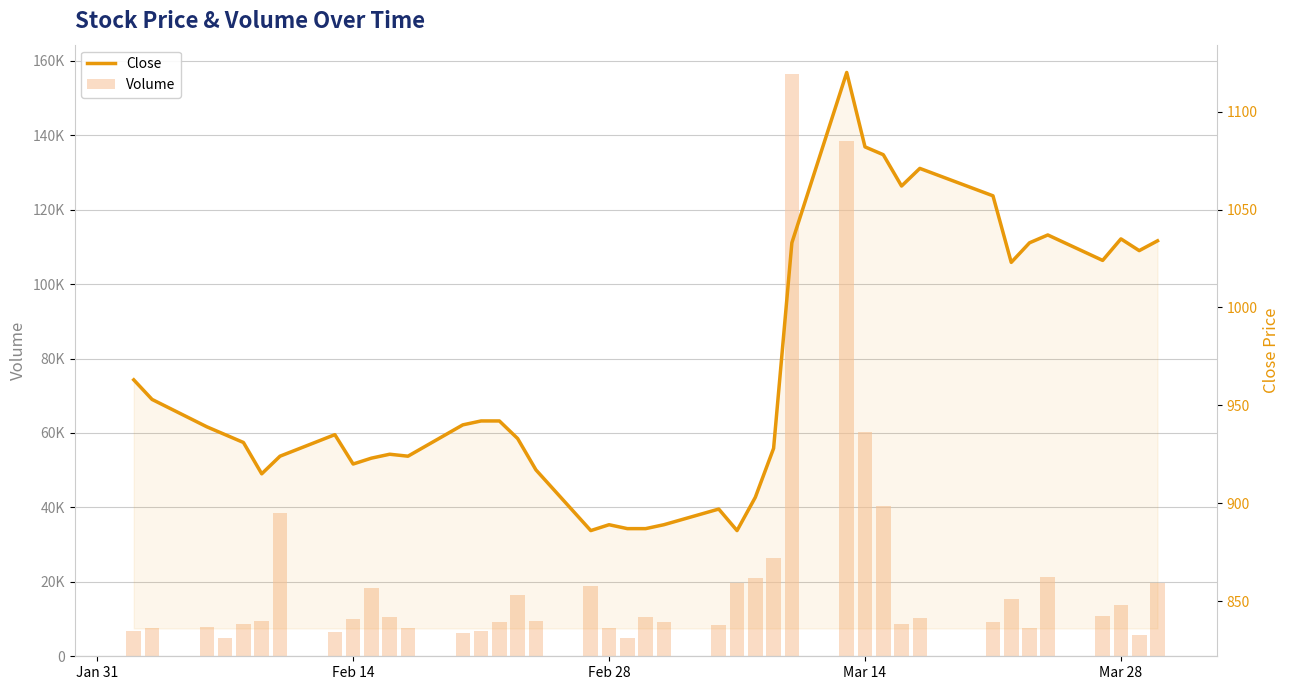

How many data points in Volume are less than 9900?

20